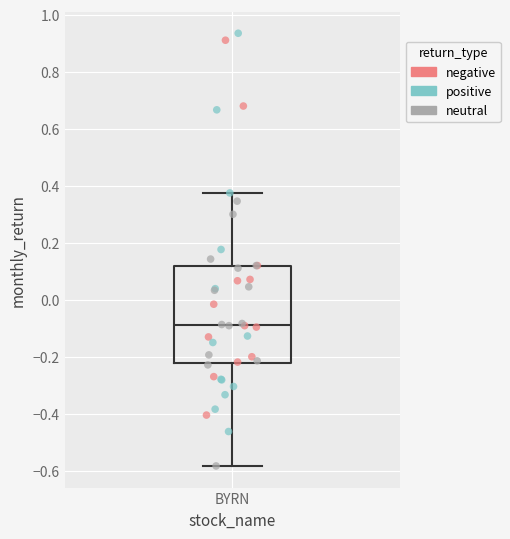

Transcribe this box plot: give where the median line is, the range the box spans, and where the two whiskers end, as read against the y-axis. The values are not printed on the chart, so give them approximately, as read against the axis.

median -0.08, box -0.22 to 0.12, whiskers -0.58 to 0.38